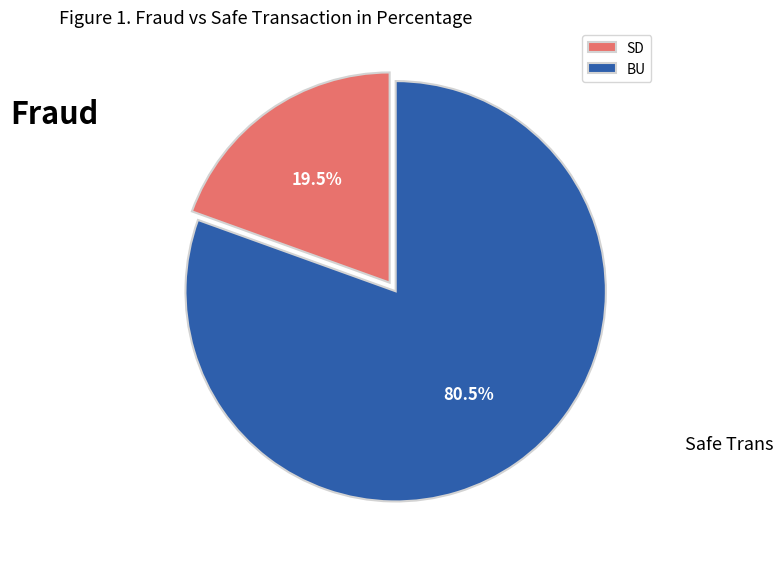

Rank the categories by value from highest to lowest.

BU, SD